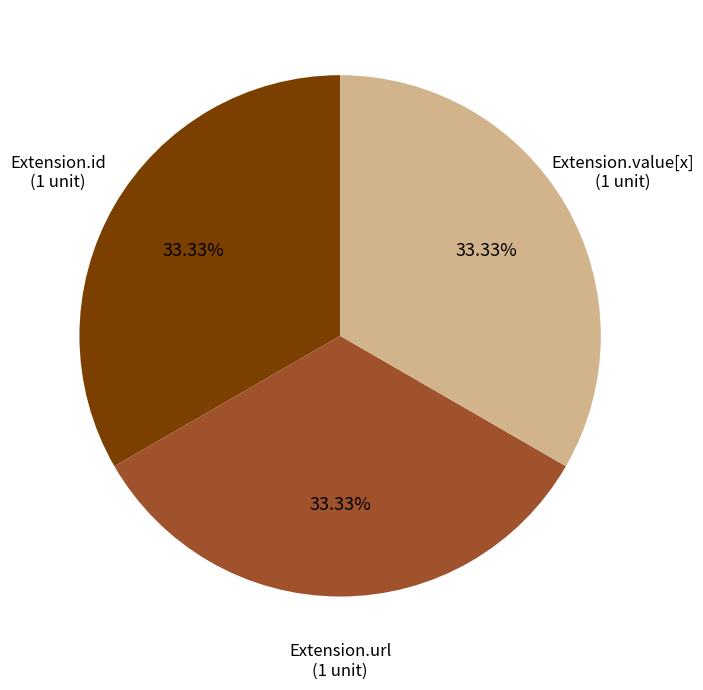

Is there a majority slice in this chart?

No